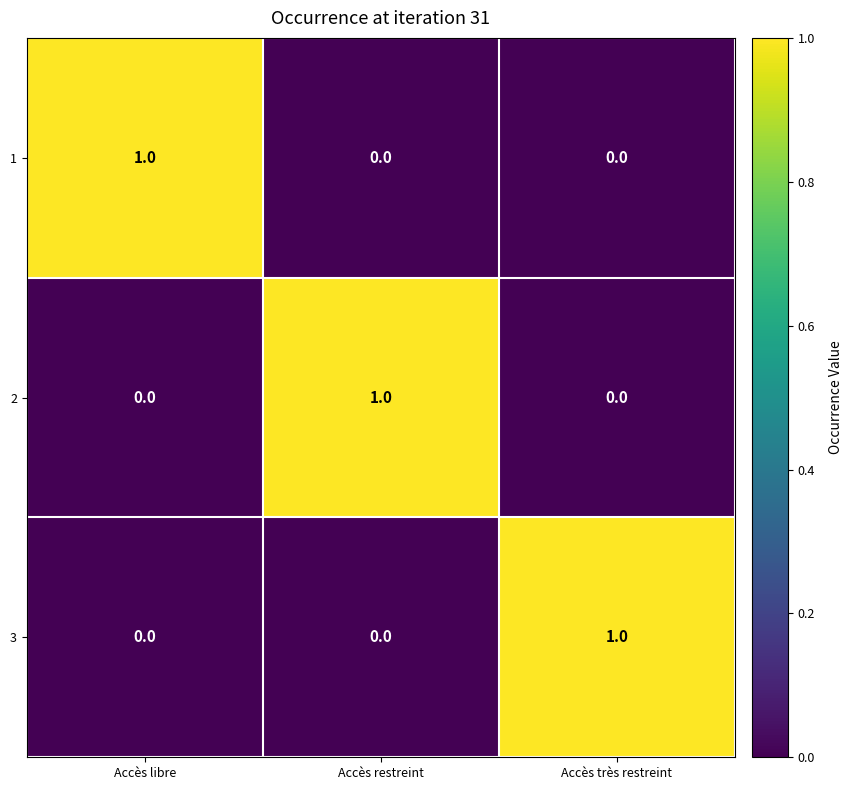

At how many categories does at least one series exceed 0?

3